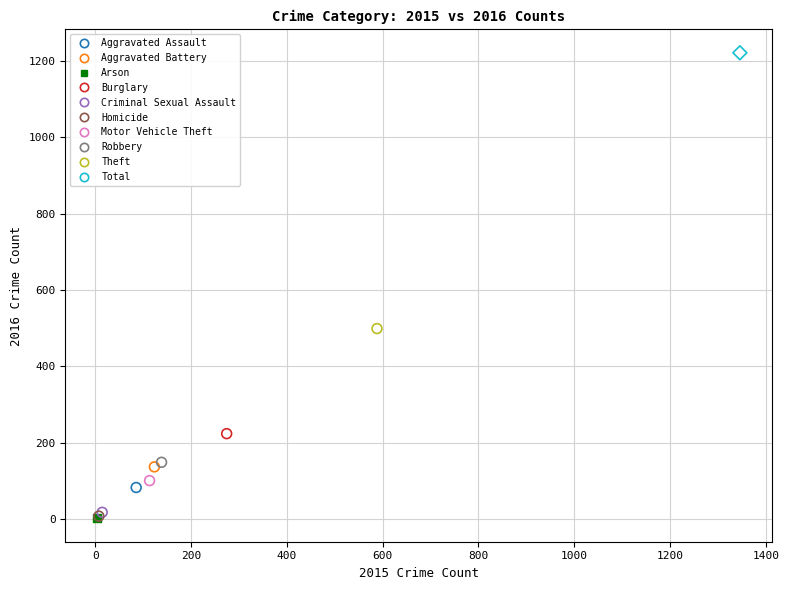

What are all the series names shown in the legend?

Aggravated Assault, Aggravated Battery, Arson, Burglary, Criminal Sexual Assault, Homicide, Motor Vehicle Theft, Robbery, Theft, Total